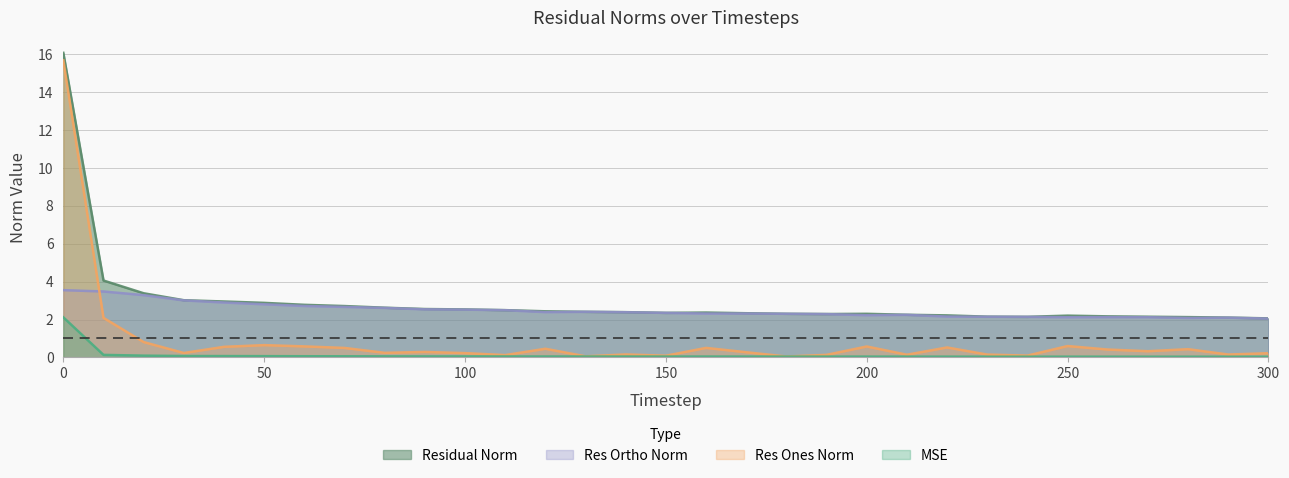

Which series has the widest spread of values?

Res Ones Norm